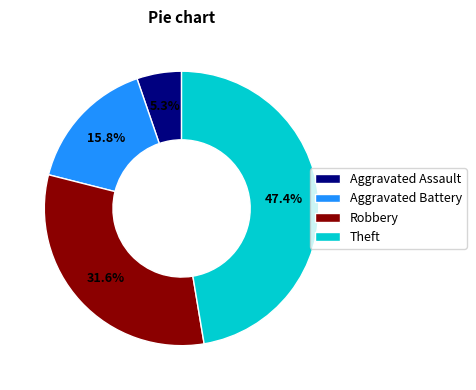

Which slice is the largest?

Theft